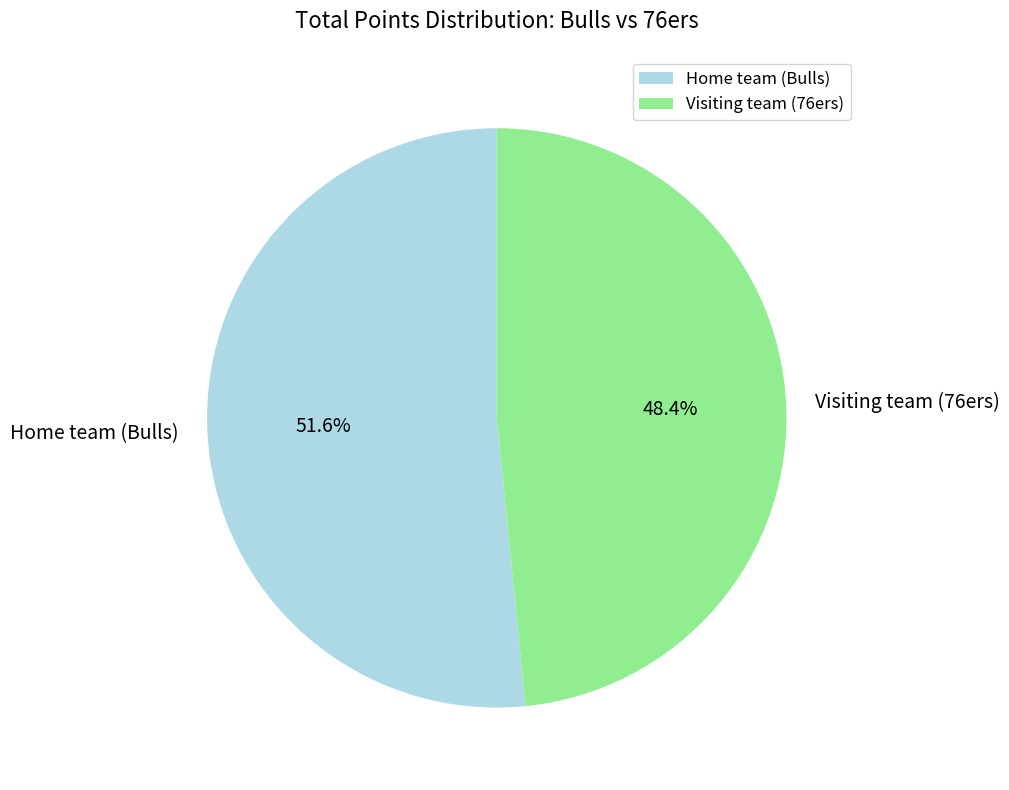

How many slices are in this pie chart?

2